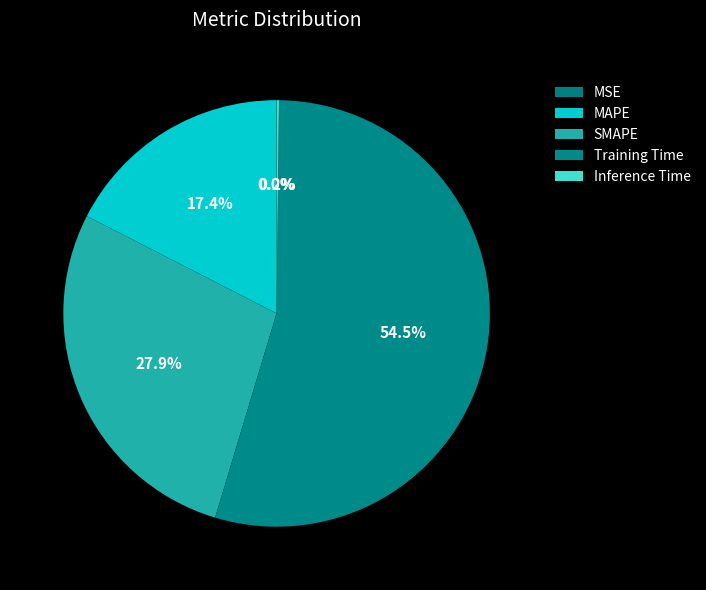

Which category accounts for the majority?

Training Time